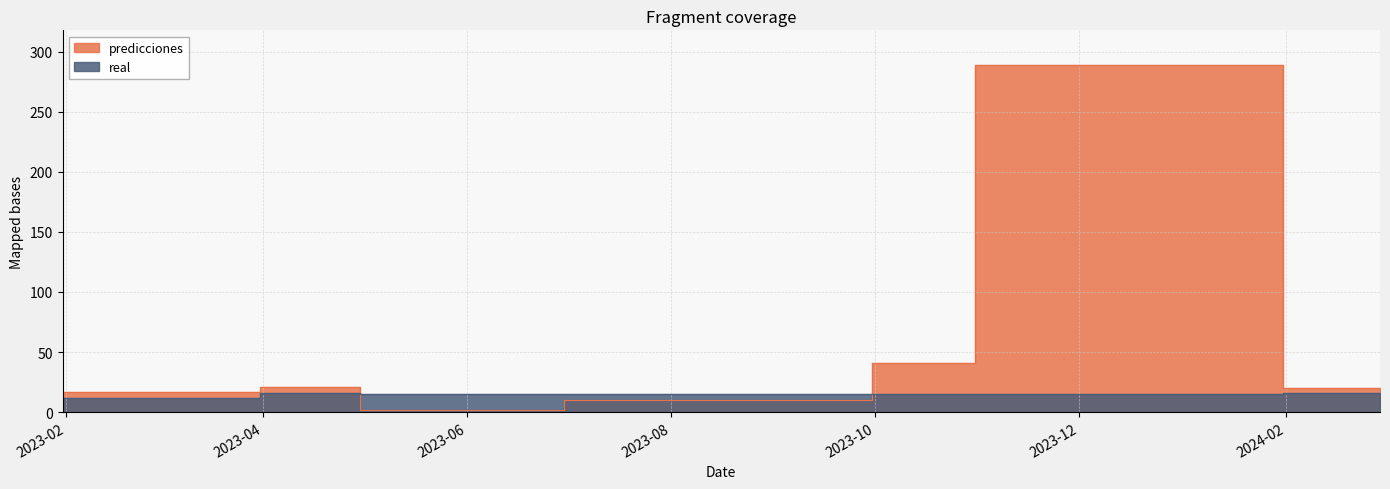

The value of real at 2023-01-31 is 3. True or false?

False